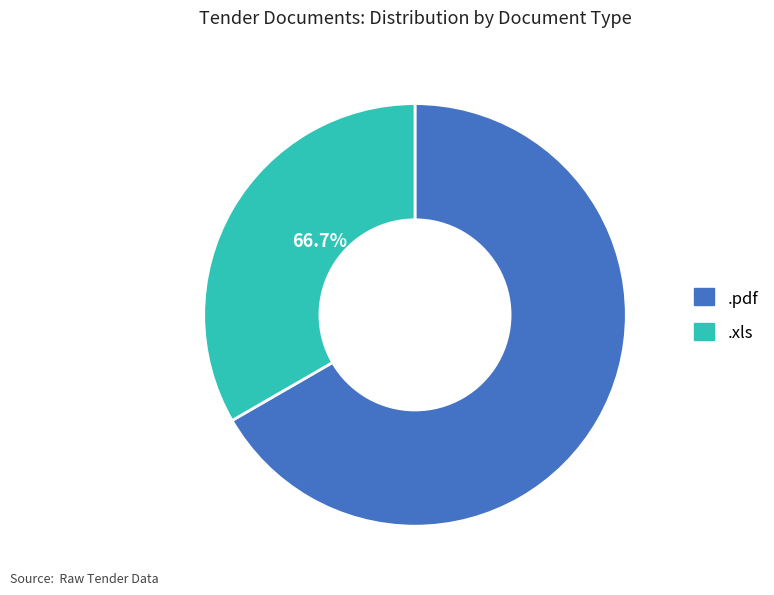

True or false: .xls accounts for 41% of the total.

False